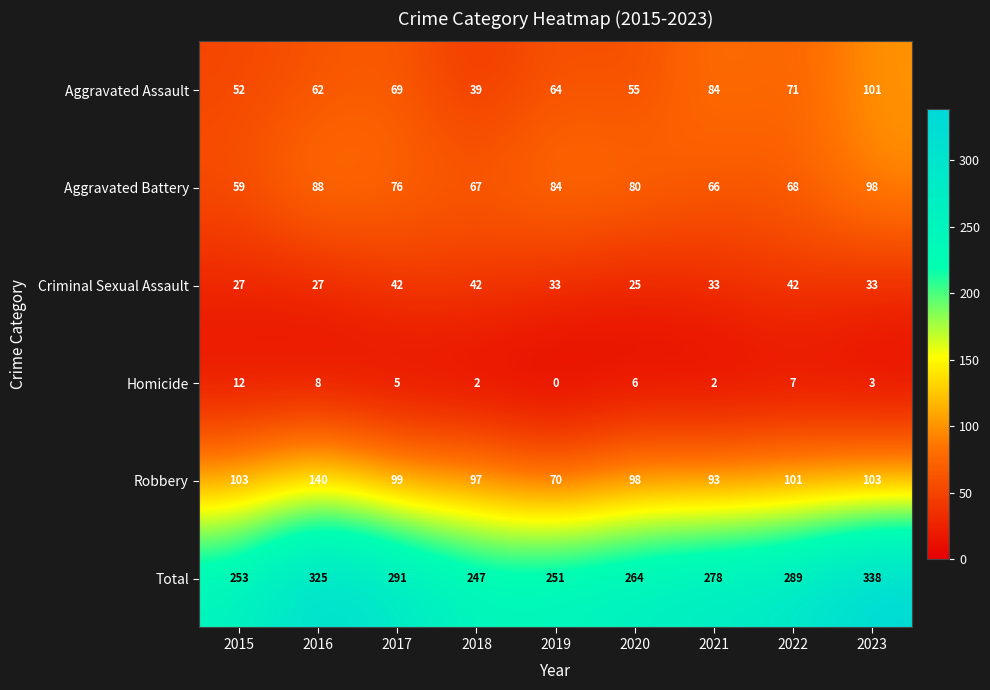

The Homicide series shows 6 at 2020. True or false?

True